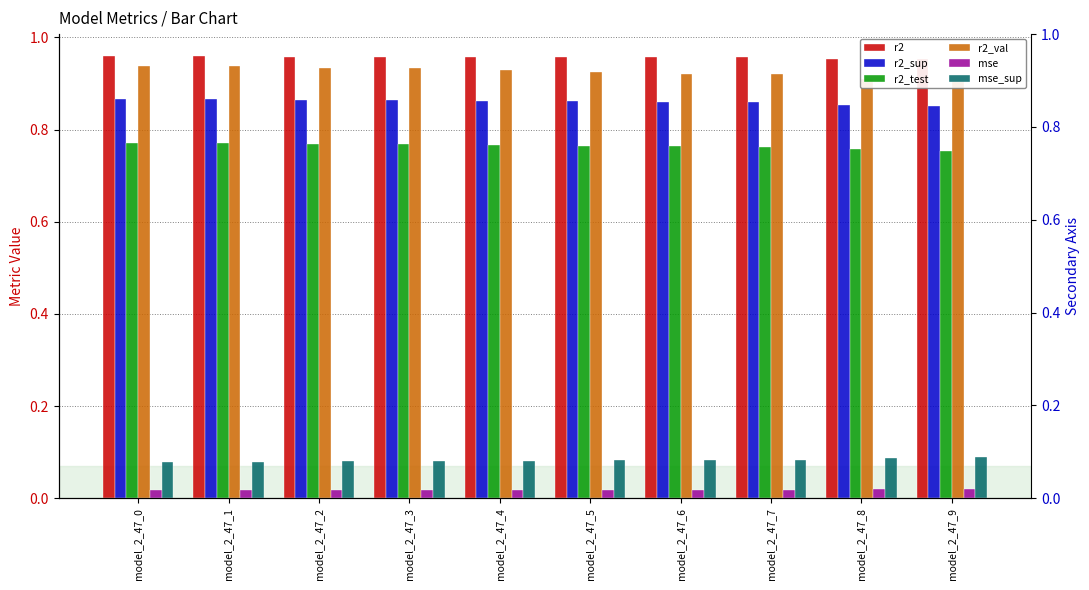

What is the greatest value displayed?

1.0